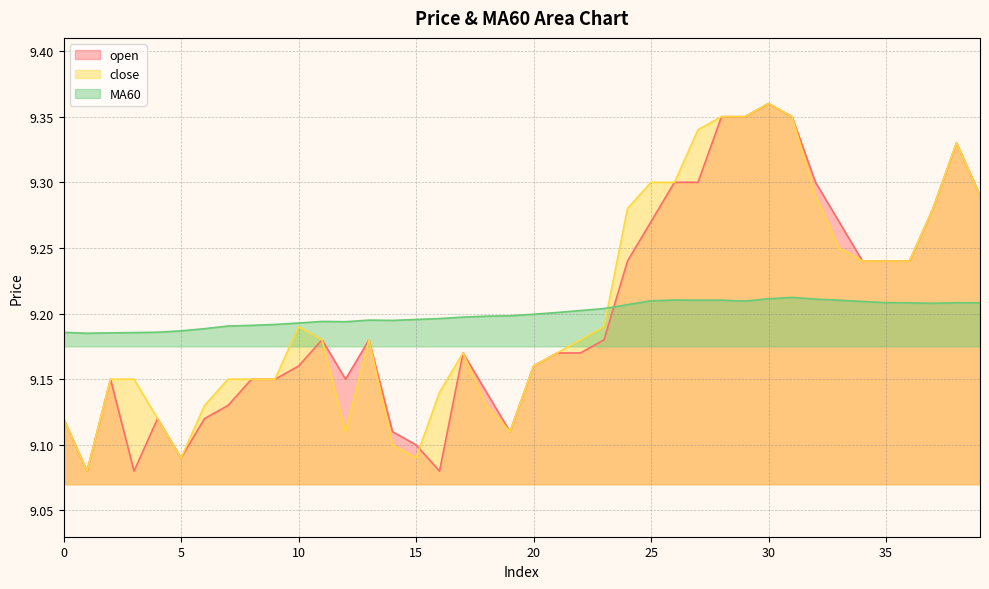

Reading left to right, transcribe all the data shown in this chart.

open: 0=9.1	1=9.1	2=9.2	3=9.1	4=9.1	5=9.1	6=9.1	7=9.1	8=9.2	9=9.2	10=9.2	11=9.2	12=9.2	13=9.2	14=9.1	15=9.1	16=9.1	17=9.2	18=9.1	19=9.1	20=9.2	21=9.2	22=9.2	23=9.2	24=9.2	25=9.3	26=9.3	27=9.3	28=9.3	29=9.3	30=9.4	31=9.3	32=9.3	33=9.3	34=9.2	35=9.2	36=9.2	37=9.3	38=9.3	39=9.3
close: 0=9.1	1=9.1	2=9.2	3=9.2	4=9.1	5=9.1	6=9.1	7=9.2	8=9.2	9=9.2	10=9.2	11=9.2	12=9.1	13=9.2	14=9.1	15=9.1	16=9.1	17=9.2	18=9.1	19=9.1	20=9.2	21=9.2	22=9.2	23=9.2	24=9.3	25=9.3	26=9.3	27=9.3	28=9.3	29=9.3	30=9.4	31=9.3	32=9.3	33=9.2	34=9.2	35=9.2	36=9.2	37=9.3	38=9.3	39=9.3
MA60: 0=9.2	1=9.2	2=9.2	3=9.2	4=9.2	5=9.2	6=9.2	7=9.2	8=9.2	9=9.2	10=9.2	11=9.2	12=9.2	13=9.2	14=9.2	15=9.2	16=9.2	17=9.2	18=9.2	19=9.2	20=9.2	21=9.2	22=9.2	23=9.2	24=9.2	25=9.2	26=9.2	27=9.2	28=9.2	29=9.2	30=9.2	31=9.2	32=9.2	33=9.2	34=9.2	35=9.2	36=9.2	37=9.2	38=9.2	39=9.2